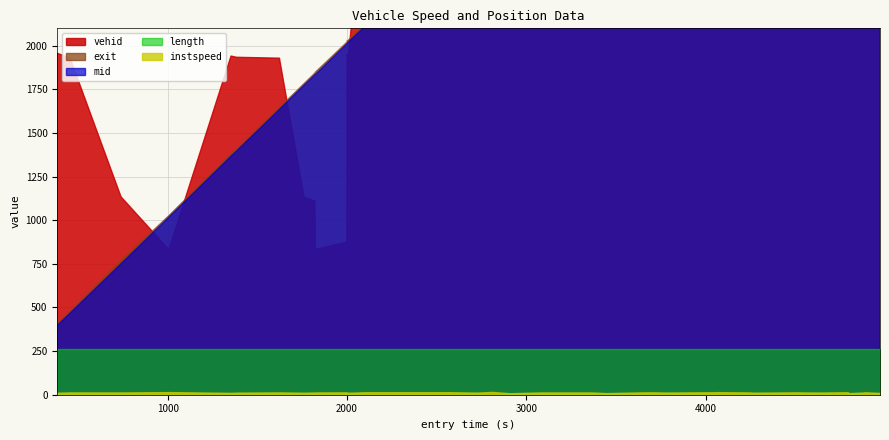

Reading left to right, transcribe all the data shown in this chart.

instspeed: 0=11.4	1=13.2	2=13.0	3=15.0	4=10.7	5=11.9	6=13.3	7=11.5	8=12.7	9=13.0	10=13.6	11=12.0	12=11.3	13=14.1	14=14.4	15=12.1	16=16.0	17=8.6	18=13.0	19=13.0	20=9.3	21=13.1	22=13.8	23=12.5	24=14.2	25=14.9	26=14.3	27=13.1	28=12.4	29=12.0	30=11.8	31=13.7	32=13.1	33=12.5	34=14.2	35=9.4	36=9.3	37=12.8	38=14.1	39=10.3
mid: 0=397.4	1=467.3	2=751.0	3=1017.0	4=1367.0	5=1397.3	6=1635.2	7=1773.3	8=1833.3	9=1835.1	10=2010.5	11=2013.2	12=2020.3	13=2110.4	14=2576.5	15=2739.2	16=2817.2	17=2925.0	18=3088.4	19=3374.4	20=3461.4	21=3640.6	22=3706.5	23=3798.1	24=4065.4	25=4070.7	26=4109.6	27=4260.3	28=4266.5	29=4268.3	30=4275.5	31=4537.4	32=4539.3	33=4648.3	34=4804.5	35=4812.1	36=4814.1	37=4894.5	38=4897.0	39=4987.5
exit: 0=407.2	1=476.9	2=768.5	3=1025.8	4=1378.8	5=1406.6	6=1645.2	7=1782.9	8=1843.5	9=1848.2	10=2020.2	11=2028.2	12=2031.0	13=2118.7	14=2584.2	15=2748.5	16=2825.8	17=2938.0	18=3097.9	19=3382.9	20=3473.5	21=3650.6	22=3716.0	23=3809.1	24=4074.8	25=4098.7	26=4117.7	27=4270.4	28=4278.4	29=4281.0	30=4284.8	31=4546.0	32=4548.8	33=4657.3	34=4813.9	35=4823.4	36=4825.3	37=4904.7	38=4907.5	39=4999.1
length: 0=261.3	1=261.3	2=261.3	3=261.3	4=261.3	5=261.3	6=261.3	7=261.3	8=261.3	9=261.3	10=261.3	11=261.3	12=261.3	13=261.3	14=261.3	15=261.3	16=261.3	17=261.3	18=261.3	19=261.3	20=261.3	21=261.3	22=261.3	23=261.3	24=261.3	25=261.3	26=261.3	27=261.3	28=261.3	29=261.3	30=261.3	31=261.3	32=261.3	33=261.3	34=261.3	35=261.3	36=261.3	37=261.3	38=261.3	39=261.3
vehid: 0=1957.0	1=1930.0	2=1134.0	3=832.0	4=1941.0	5=1934.0	6=1929.0	7=1132.0	8=1110.0	9=833.0	10=875.0	11=1948.0	12=1927.0	13=2880.0	14=2840.0	15=3930.0	16=2826.0	17=3925.0	18=2821.0	19=3927.0	20=2828.0	21=3935.0	22=3122.0	23=2872.0	24=5947.0	25=5088.0	26=4830.0	27=4819.0	28=5922.0	29=5925.0	30=5097.0	31=5104.0	32=5948.0	33=4847.0	34=4869.0	35=4822.0	36=5936.0	37=5099.0	38=5134.0	39=4859.0